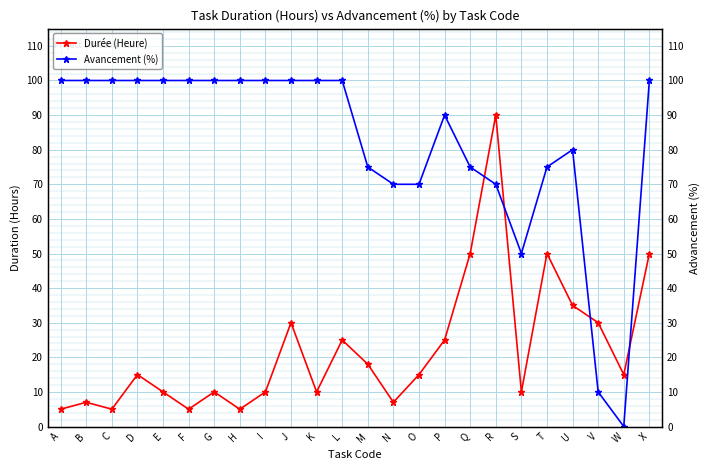

What is the sum of the Avancement (%) values at F and P?

190